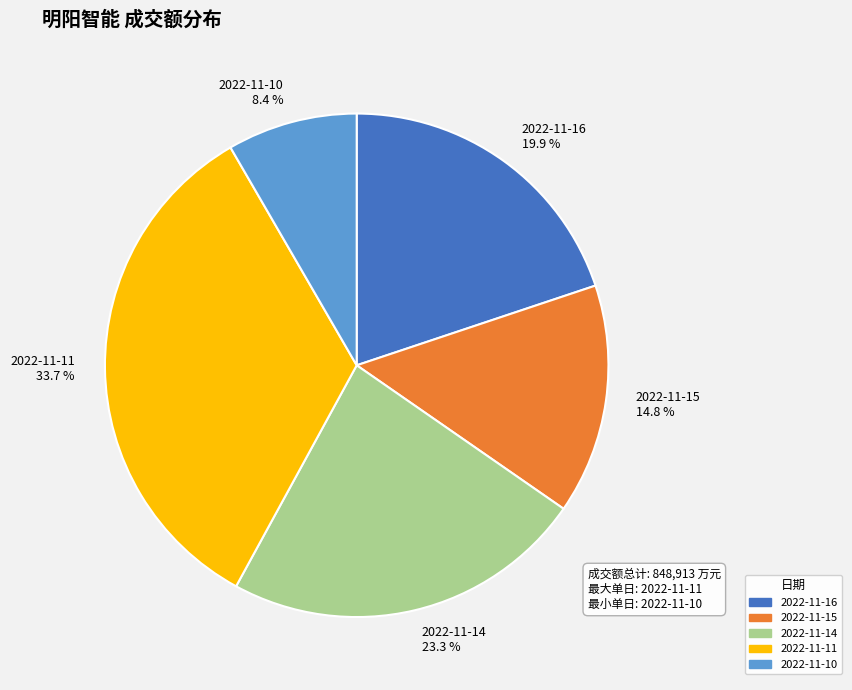

Is 2022-11-15 the majority of the pie?

No